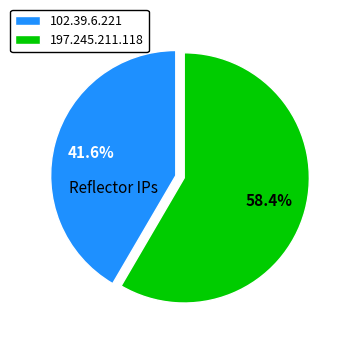

Which category has the smallest portion of the pie?

102.39.6.221